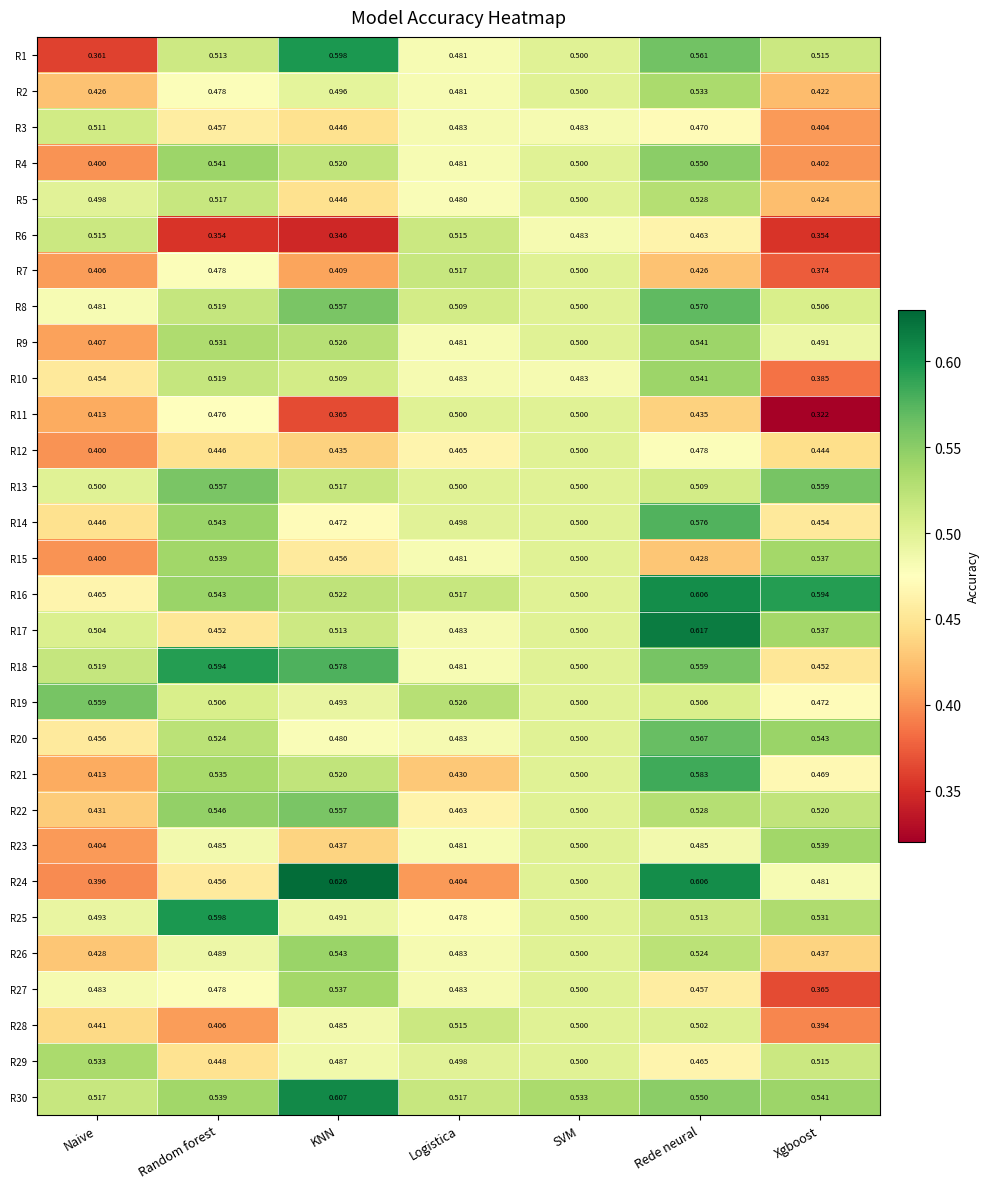

Where is R8 nearest to the value 0?

Naive